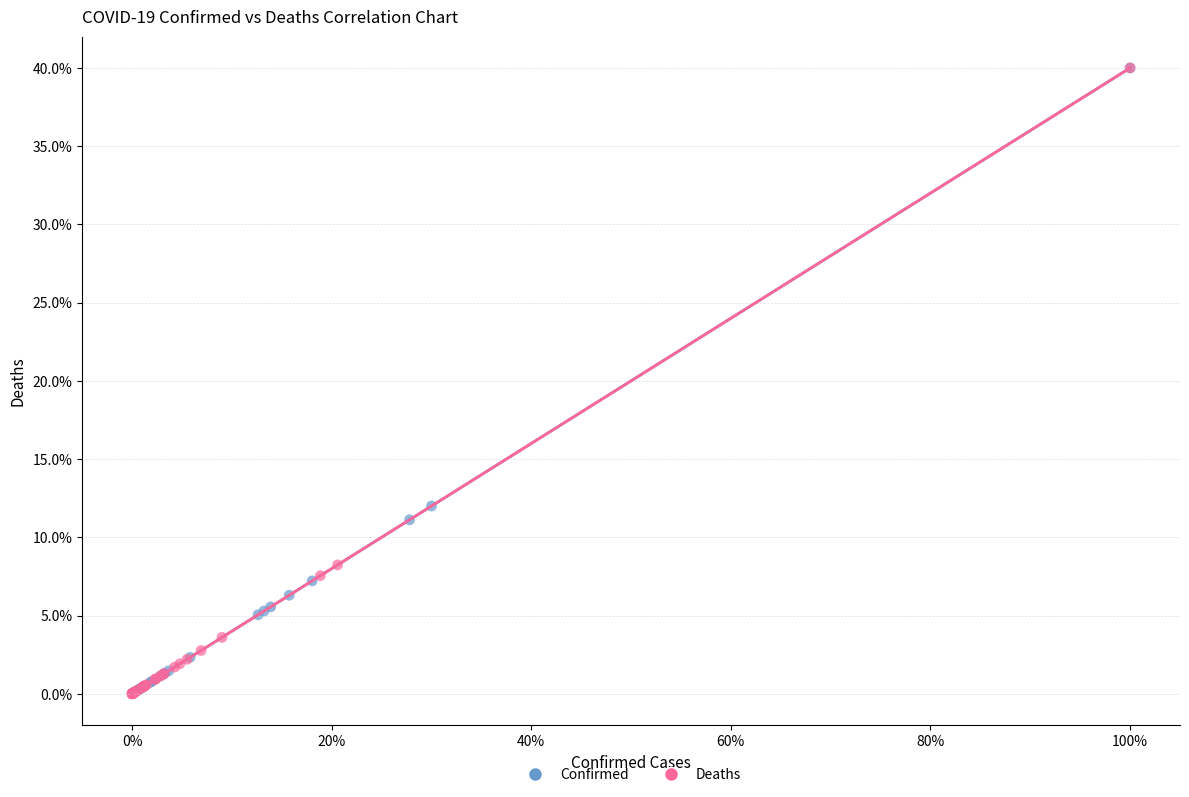

Which series has the widest spread of Y values?

Deaths